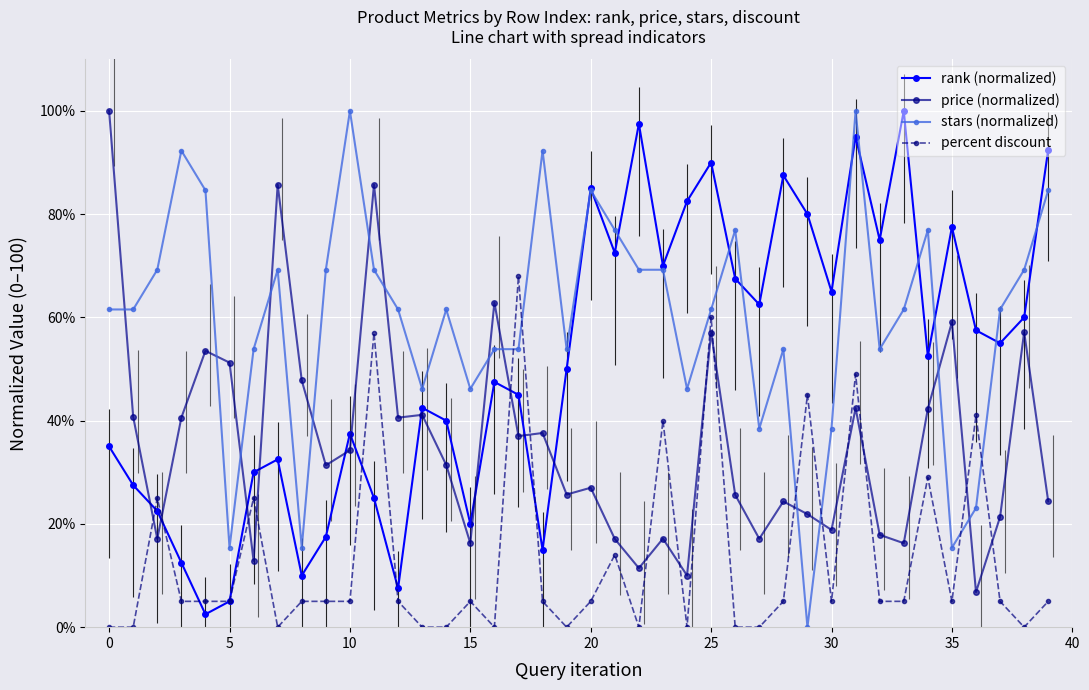

What is the minimum value for price (normalized)?

6.8